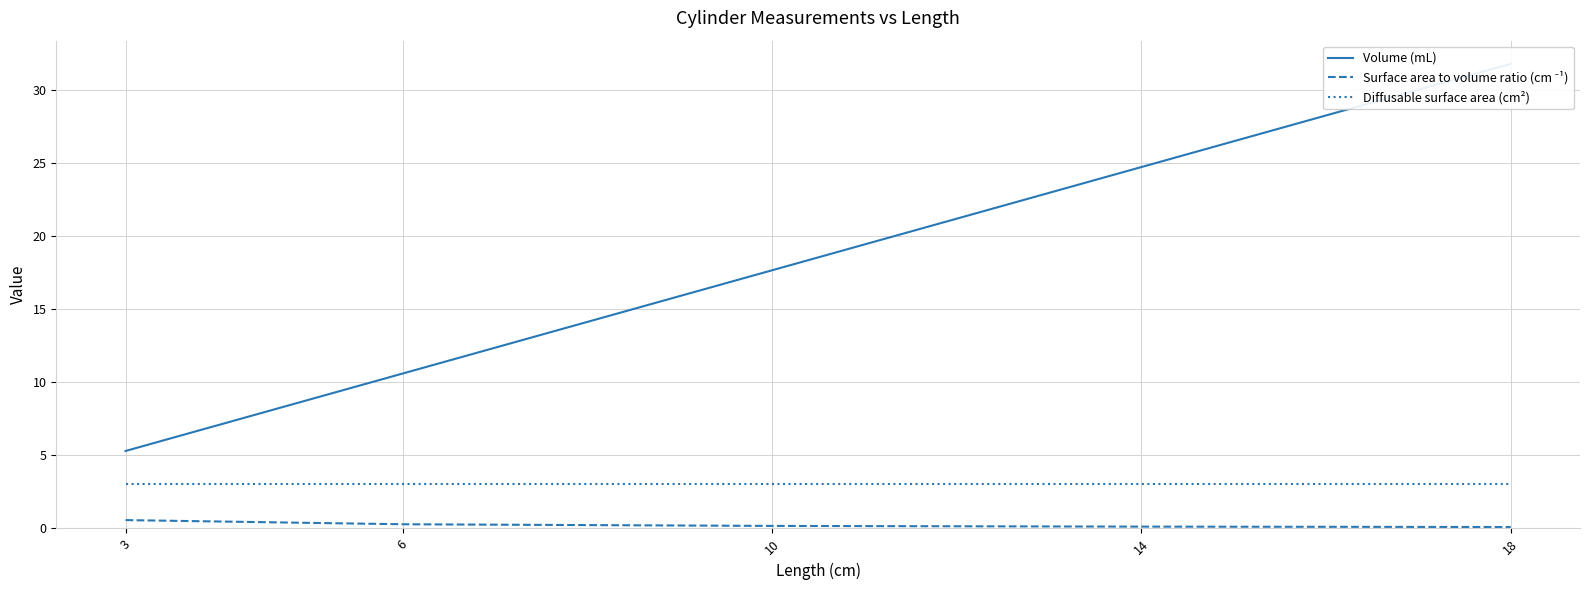

What is the value of the Surface area to volume ratio (cm ⁻¹) point at the 4th from the left?

0.1